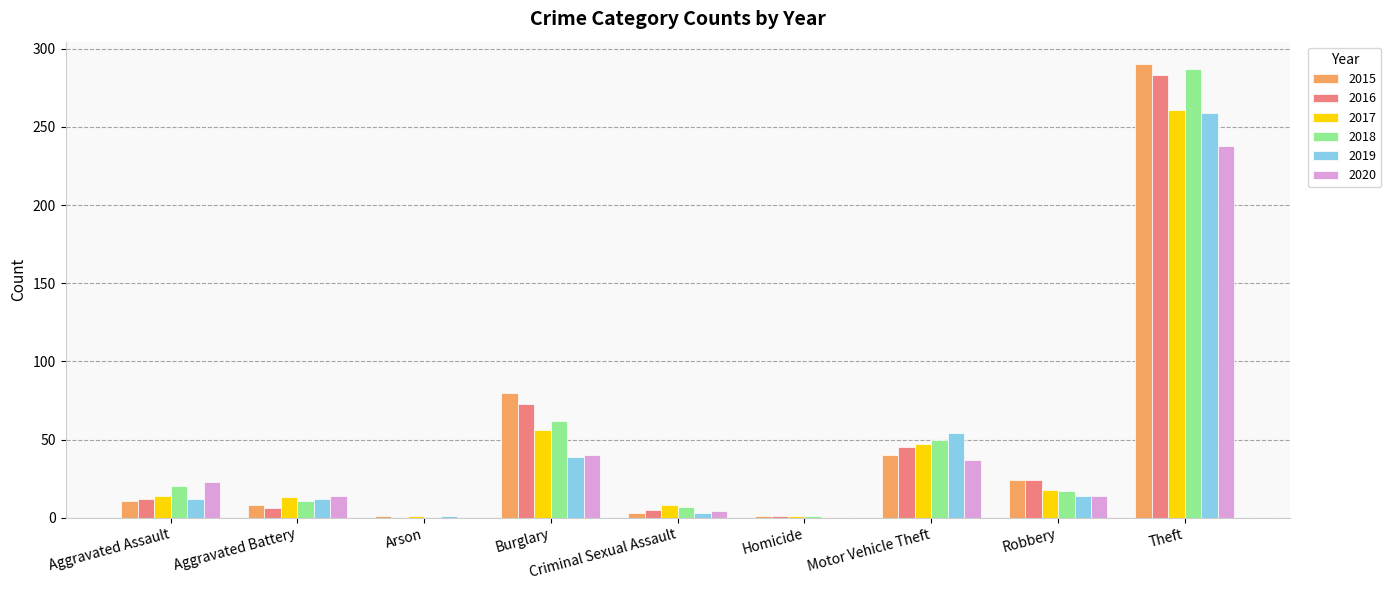

The 2017 series shows 47 at Motor Vehicle Theft. True or false?

True